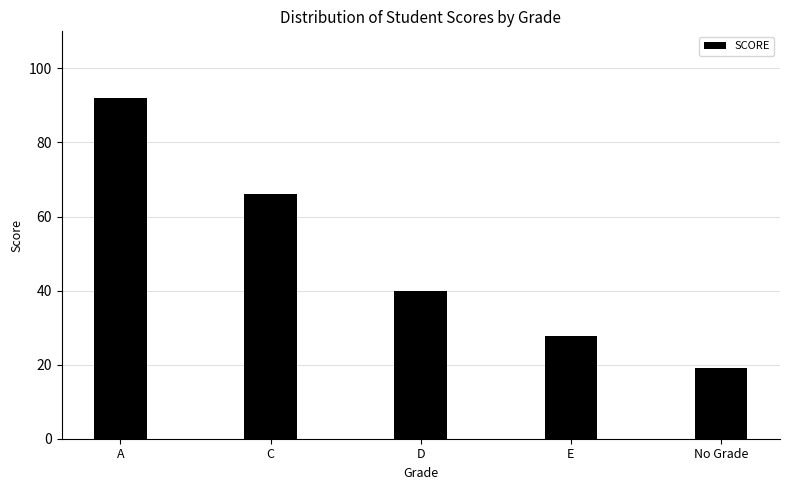

Where does the data first go above 40?

A